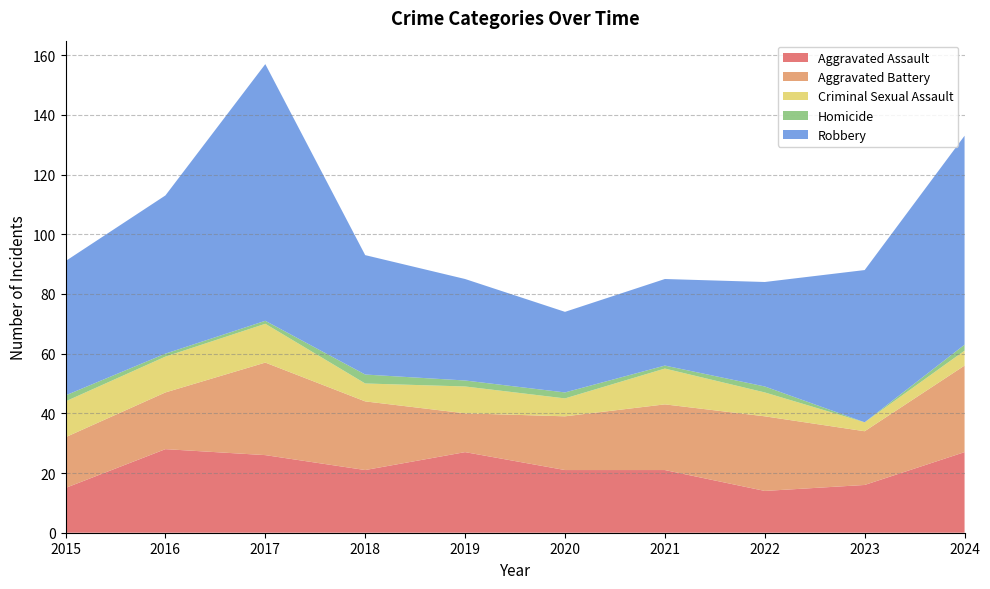

Reading left to right, list all the values displayed in this chart.

Aggravated Assault: 2015=15	2016=28	2017=26	2018=21	2019=27	2020=21	2021=21	2022=14	2023=16	2024=27
Aggravated Battery: 2015=17	2016=19	2017=31	2018=23	2019=13	2020=18	2021=22	2022=25	2023=18	2024=29
Criminal Sexual Assault: 2015=12	2016=12	2017=13	2018=6	2019=9	2020=6	2021=12	2022=8	2023=3	2024=5
Homicide: 2015=2	2016=1	2017=1	2018=3	2019=2	2020=2	2021=1	2022=2	2023=0	2024=2
Robbery: 2015=45	2016=53	2017=86	2018=40	2019=34	2020=27	2021=29	2022=35	2023=51	2024=70